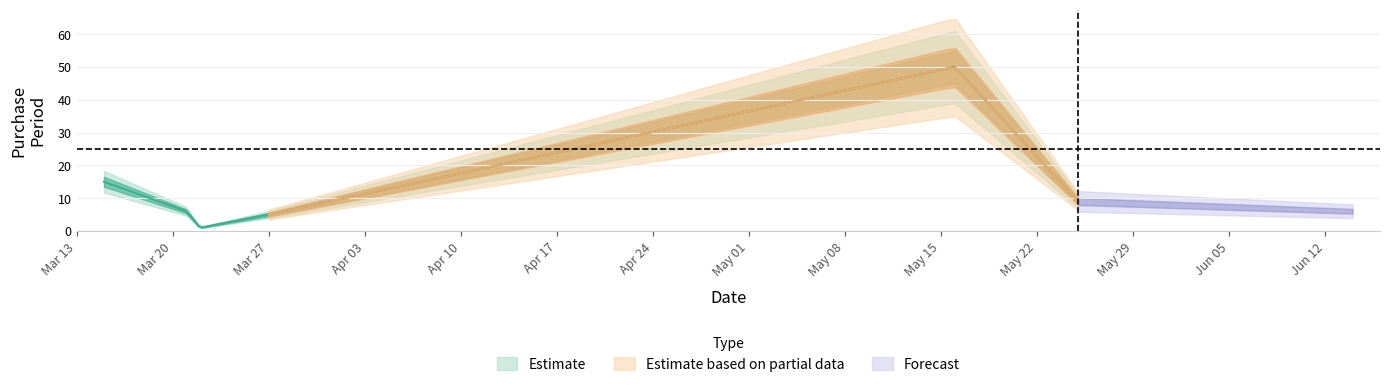

How many values are below 9?

3